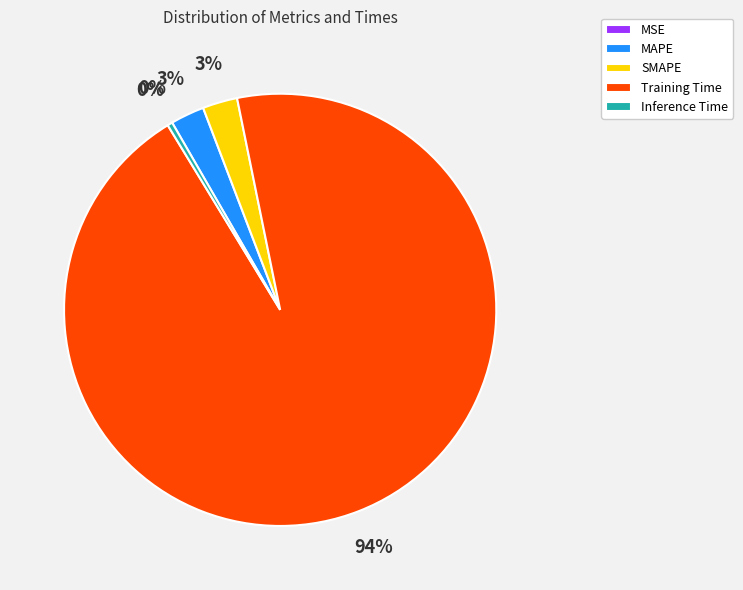

Is the sum of Training Time and SMAPE greater than half?

Yes